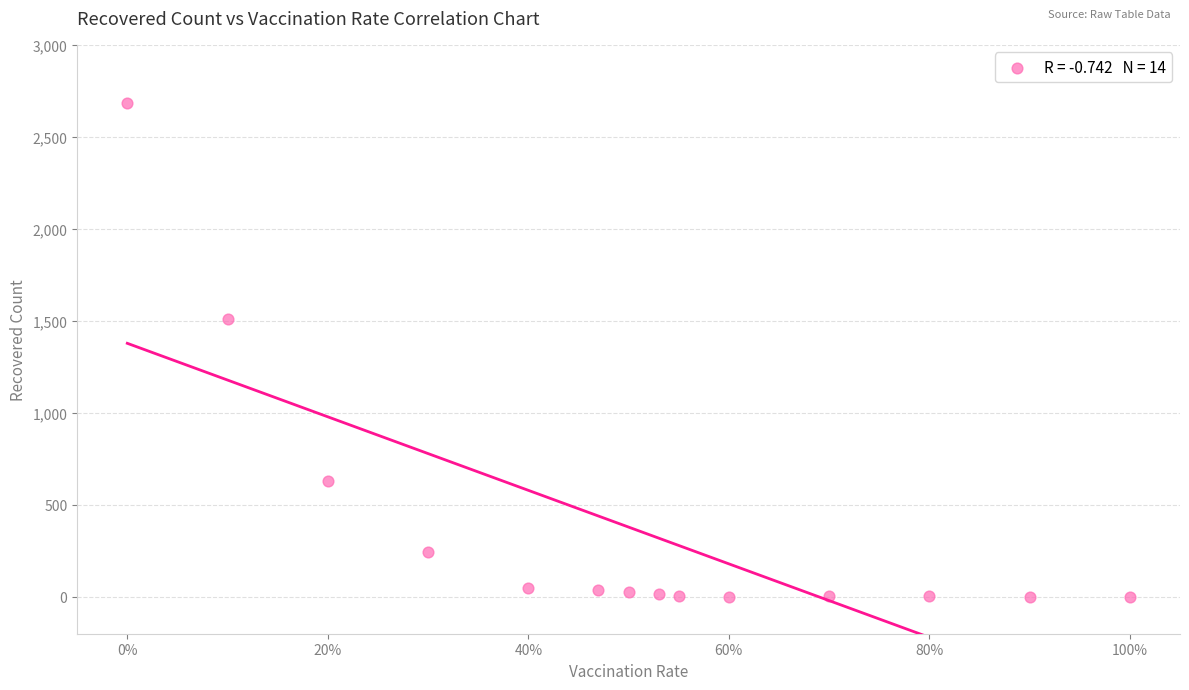

What is the range of Y values (max minus min)?

2683